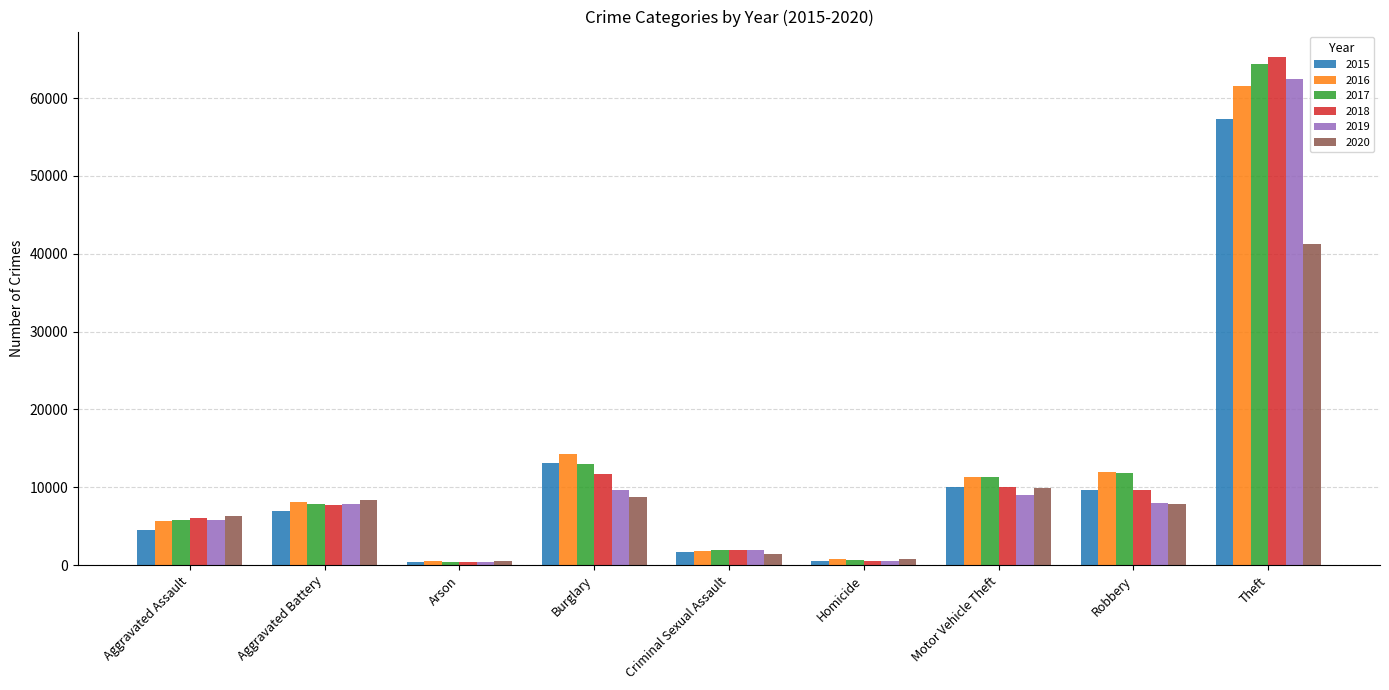

True or false: 2018 has a value of 11747 at Burglary.

True